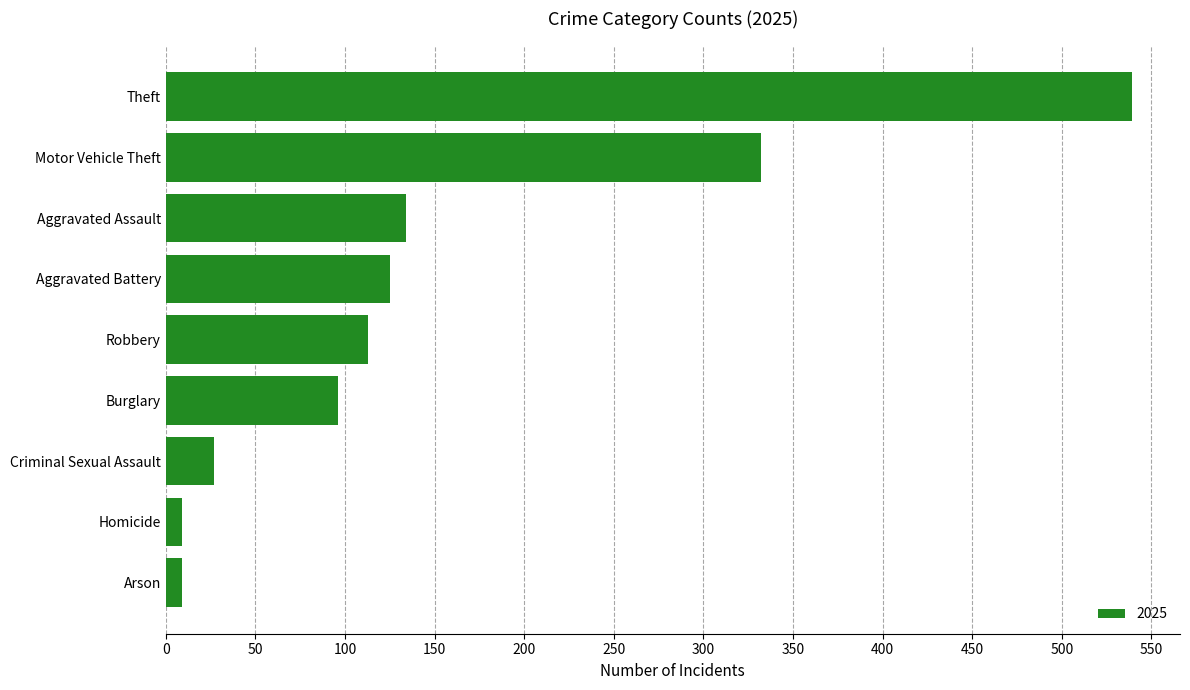

The value at Burglary is 96. True or false?

True